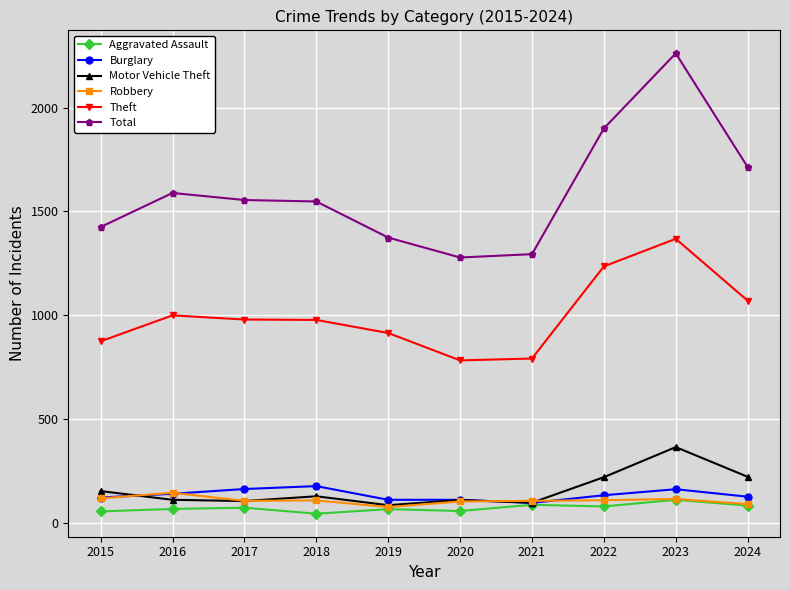

What is the difference between the highest and lowest values at 2015?

1371